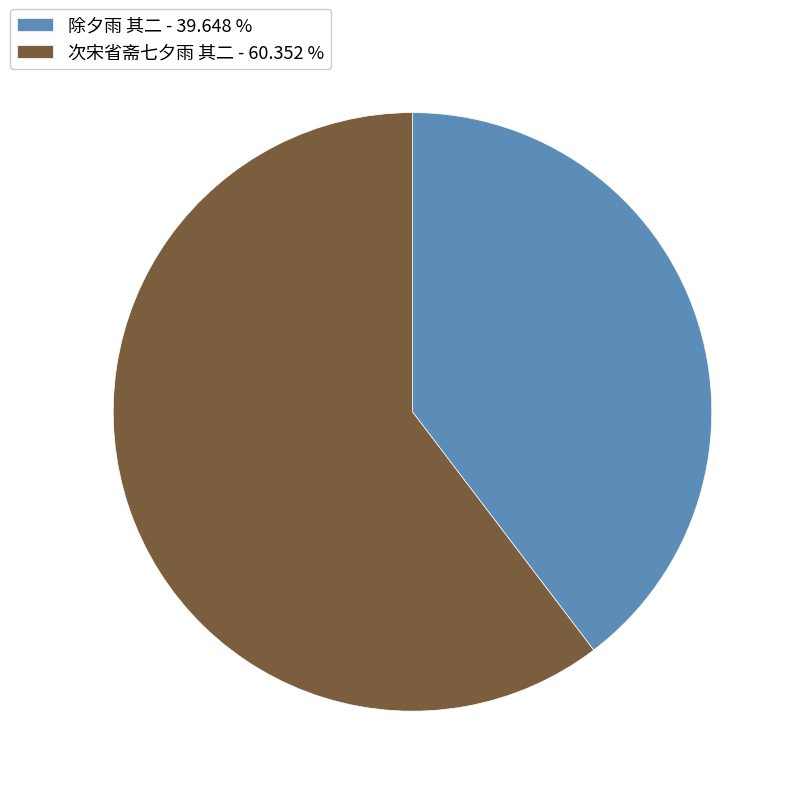

Is 次宋省斋七夕雨 其二 the majority of the pie?

Yes